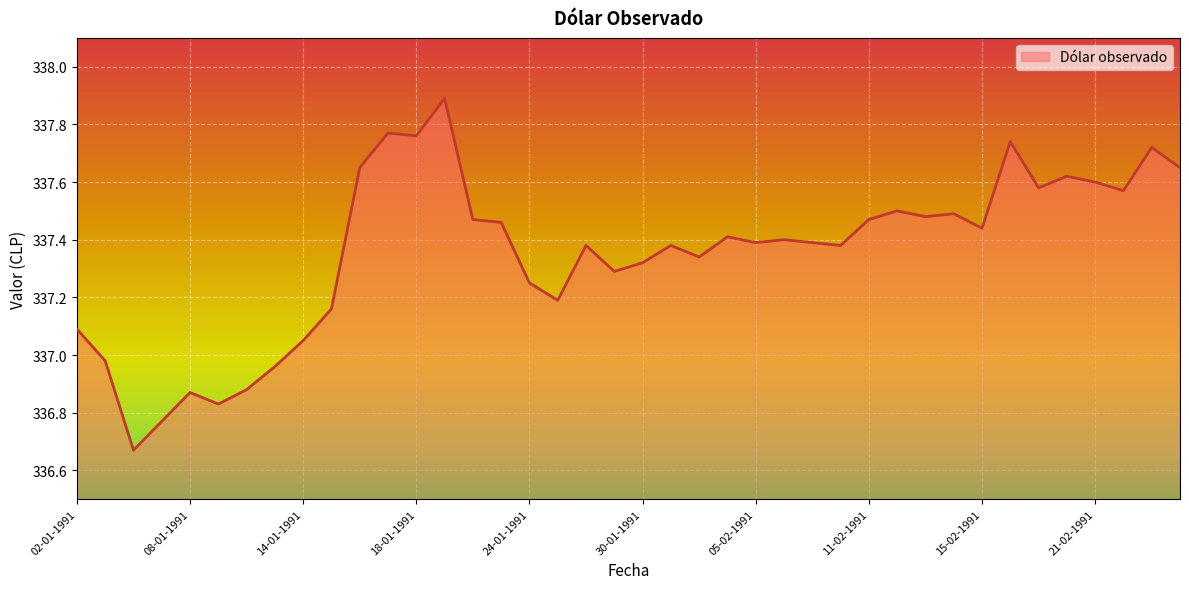

What is the difference between the second highest and second lowest values?

1.0